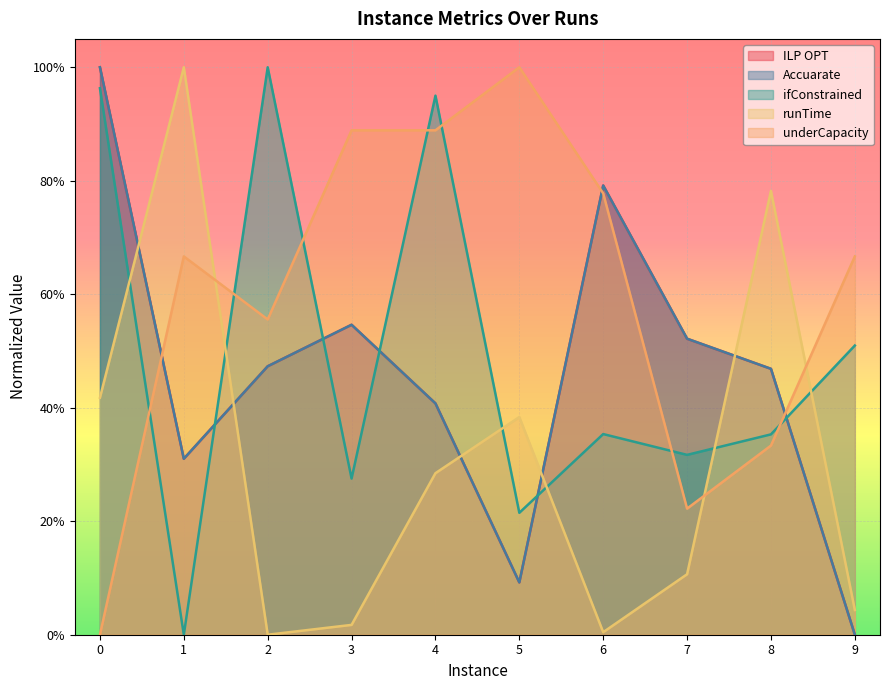

Between which two adjacent categories do runTime and ILP OPT first intersect?

0 and 1